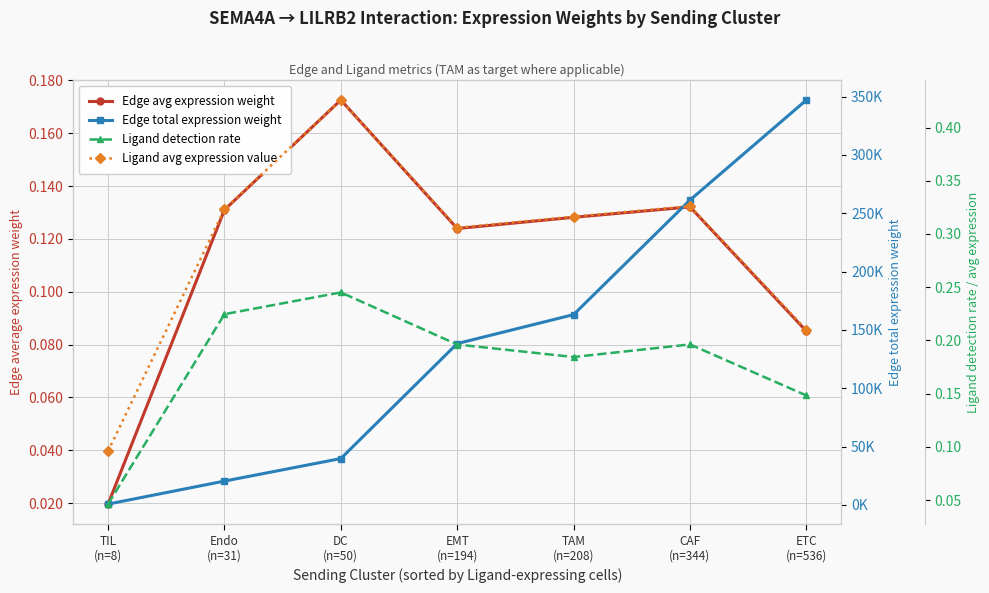

True or false: Edge avg expression weight has more than 2 points higher than both neighbors.

False